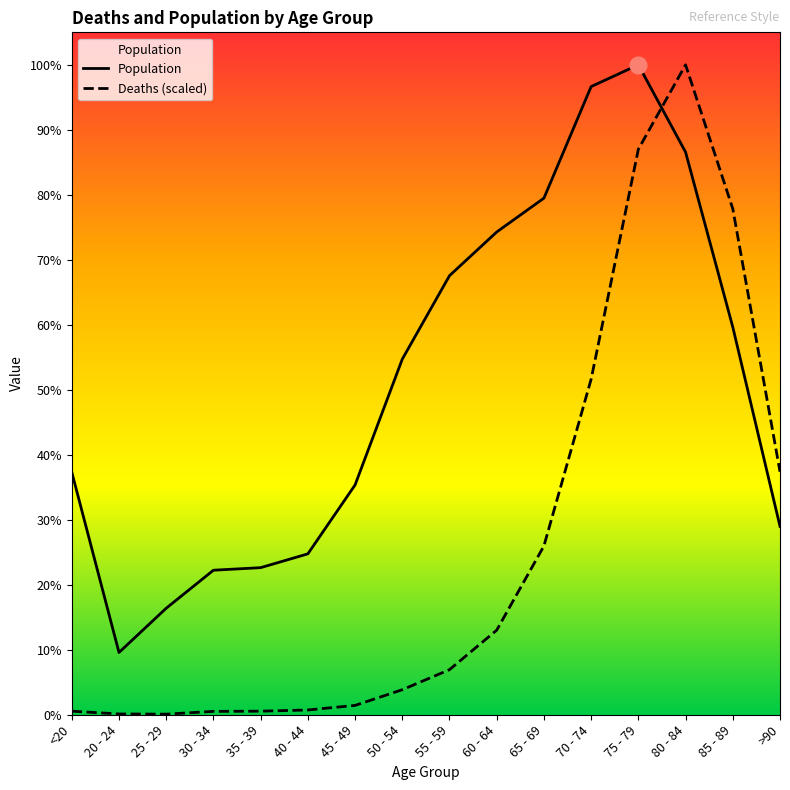

True or false: Deaths (scaled) and Population intersect in this chart.

True